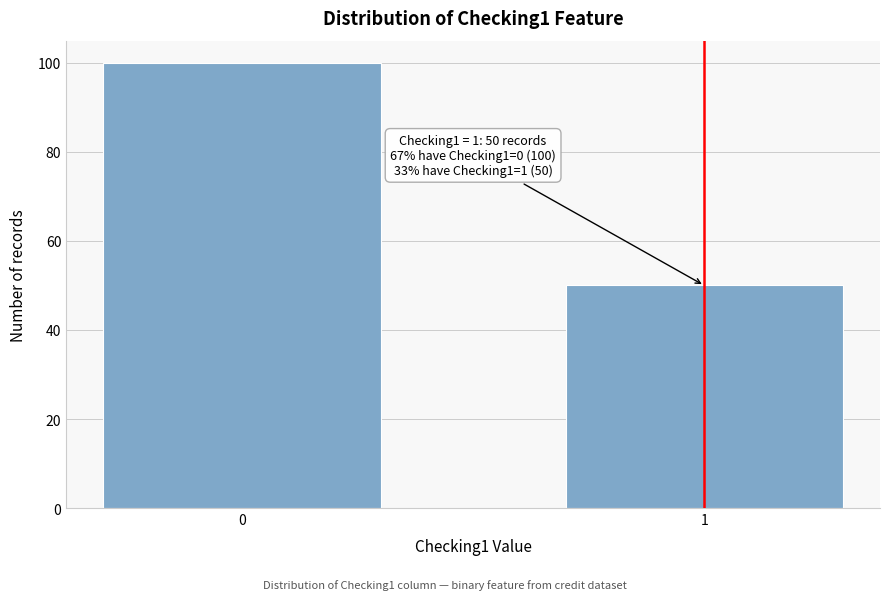

Reading left to right, extract all data points from this chart.

100	50